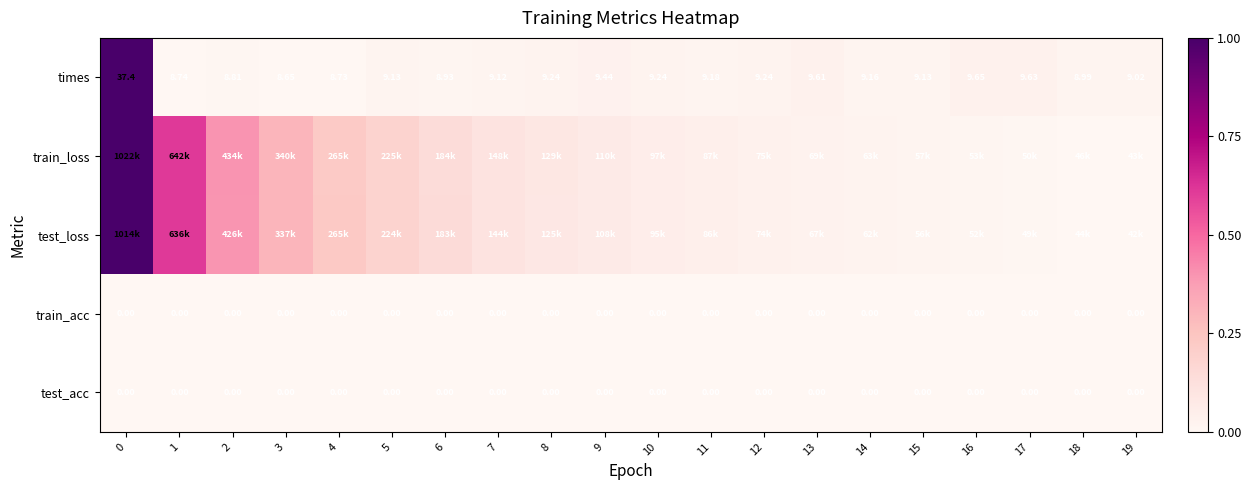

Is the value of times at 13 greater than the value of train_acc at 7?

Yes